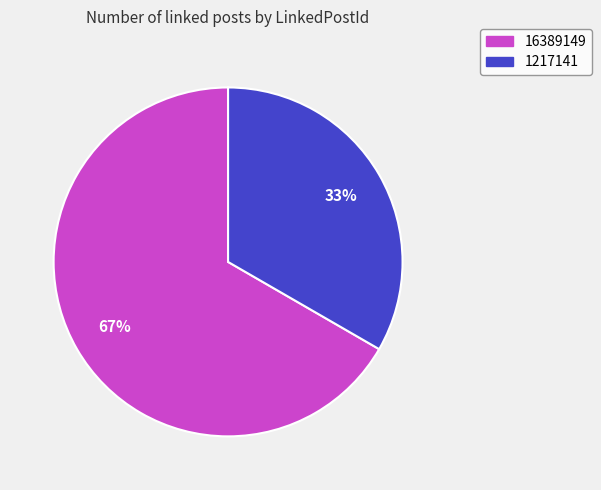

To the nearest percent, what is the combined percentage of 1217141 and 16389149?

100%